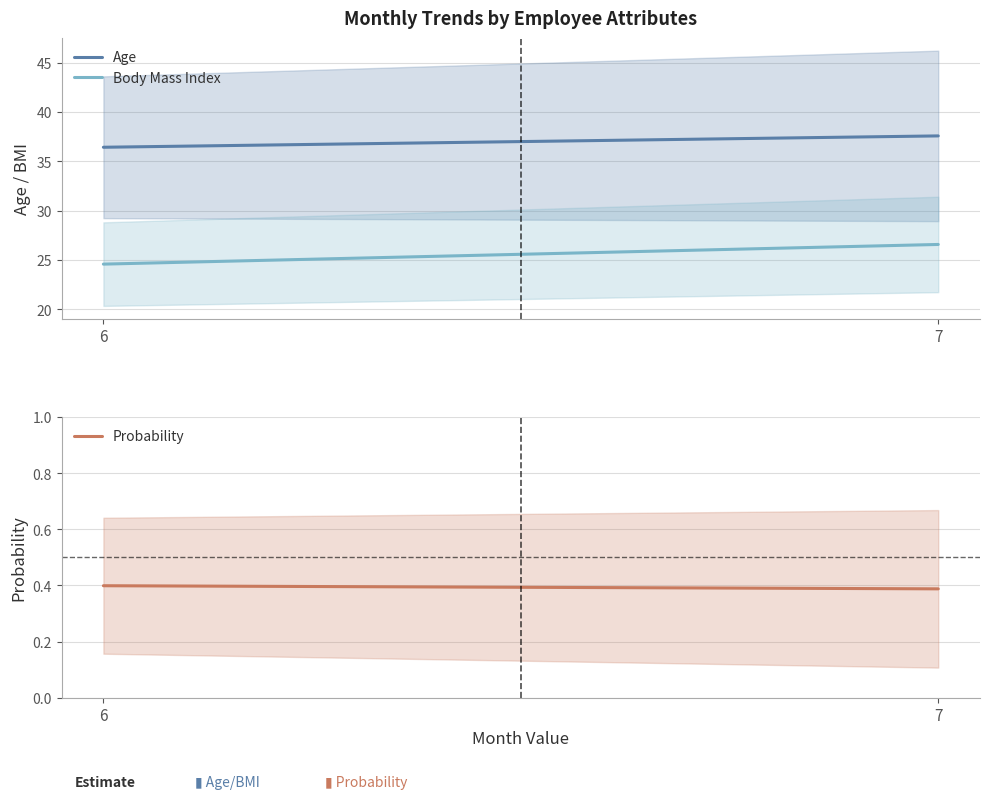

Reading right to left, extract all data points from this chart.

Age: 7=37.6	6=36.4
Body Mass Index: 7=26.6	6=24.6
Probability: 7=0.4	6=0.4